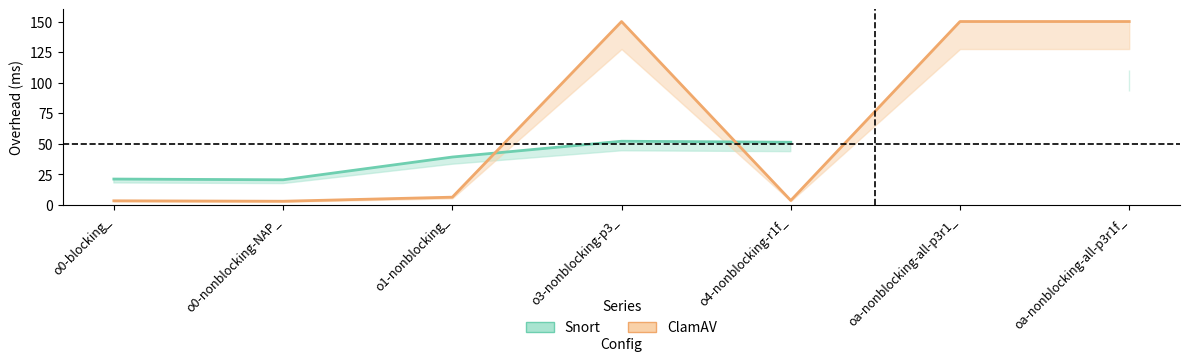

What are all the series names shown in the legend?

Snort, ClamAV